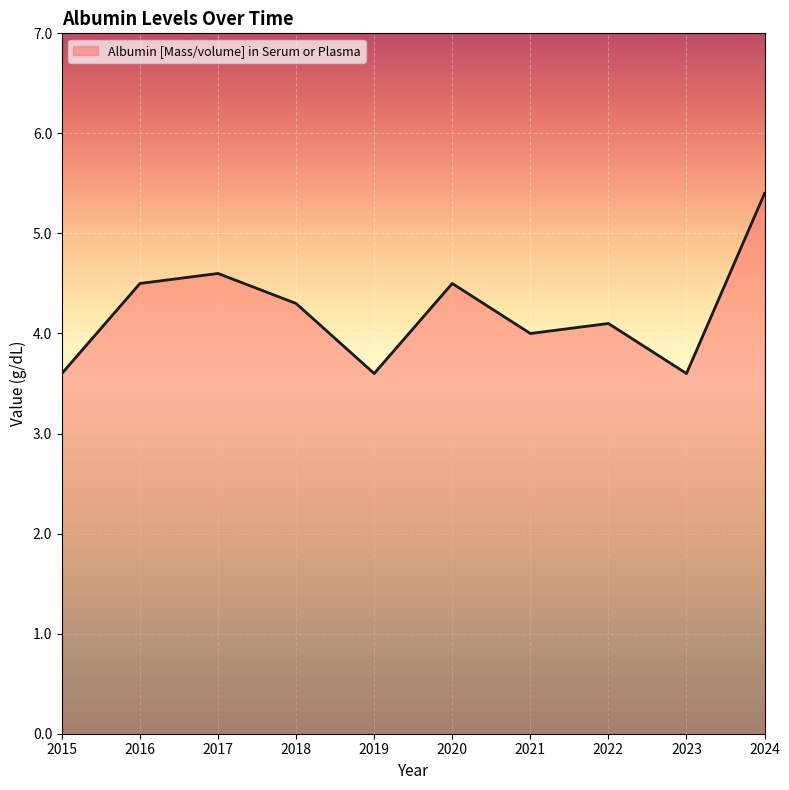

What is the smallest value displayed?

3.6